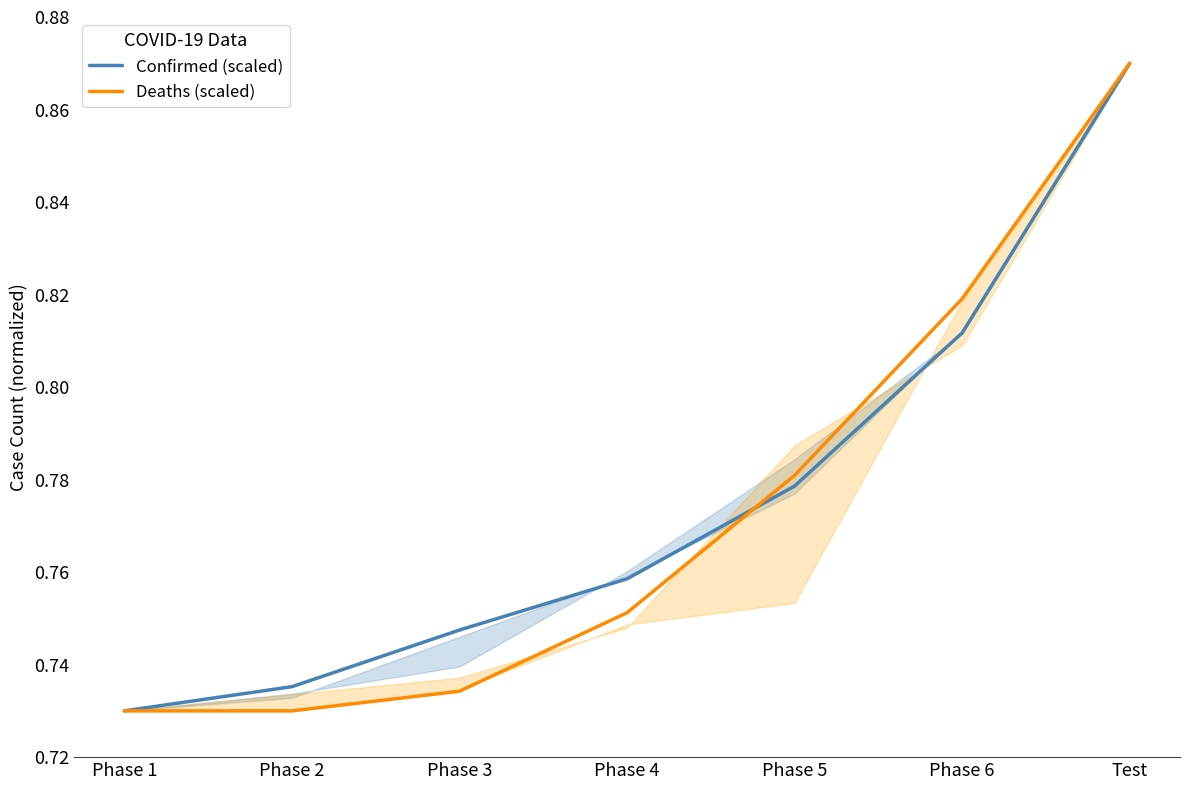

The value of Confirmed (scaled) at Phase 6 is 0.8. True or false?

True